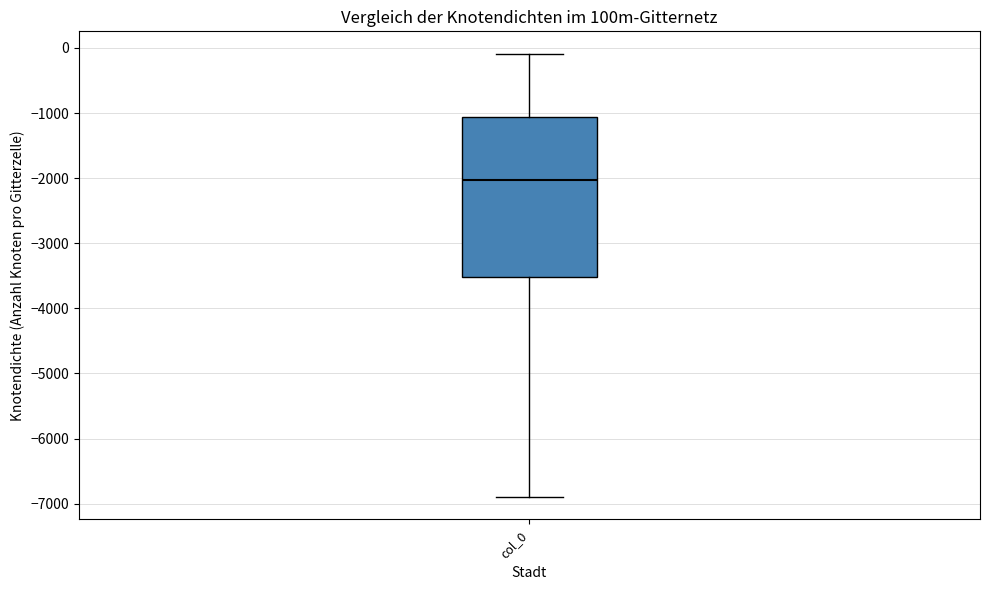

Where does the median line of the box for col_0 sit on the y-axis? The values are not printed on the chart, so give them approximately, as read against the axis.

-2000